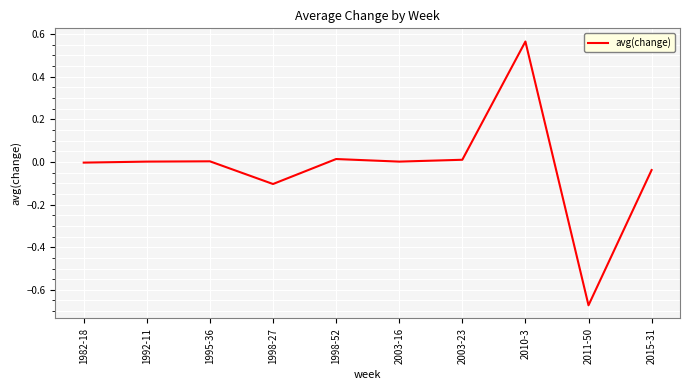

The value at 1998-27 is -0.1. True or false?

True